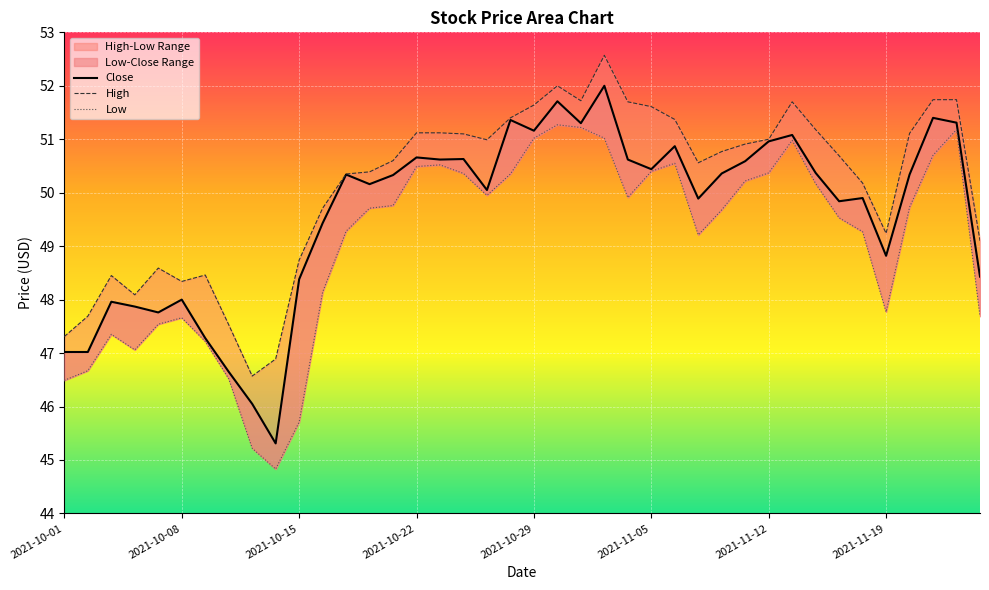

Reading right to left, extract all data points from this chart.

High: 49.1	51.7	51.7	51.1	49.2	50.2	50.7	51.2	51.7	51.0	50.9	50.8	50.6	51.4	51.6	51.7	52.6	51.7	52.0	51.6	51.4	51.0	51.1	51.1	51.1	50.6	50.4	50.3	49.7	48.7	46.9	46.6	47.5	48.5	48.3	48.6	48.1	48.5	47.7	47.3
Close: 48.4	51.3	51.4	50.3	48.8	49.9	49.8	50.4	51.1	51.0	50.6	50.4	49.9	50.9	50.4	50.6	52.0	51.3	51.7	51.2	51.4	50.0	50.6	50.6	50.7	50.3	50.2	50.3	49.4	48.4	45.3	46.0	46.7	47.3	48.0	47.8	47.9	48.0	47.0	47.0
Low: 47.7	51.2	50.7	49.7	47.8	49.3	49.5	50.2	51.0	50.4	50.2	49.7	49.2	50.5	50.4	49.9	51.0	51.2	51.3	51.0	50.3	50.0	50.4	50.5	50.5	49.8	49.7	49.3	48.1	45.7	44.8	45.2	46.5	47.2	47.7	47.5	47.1	47.3	46.7	46.5